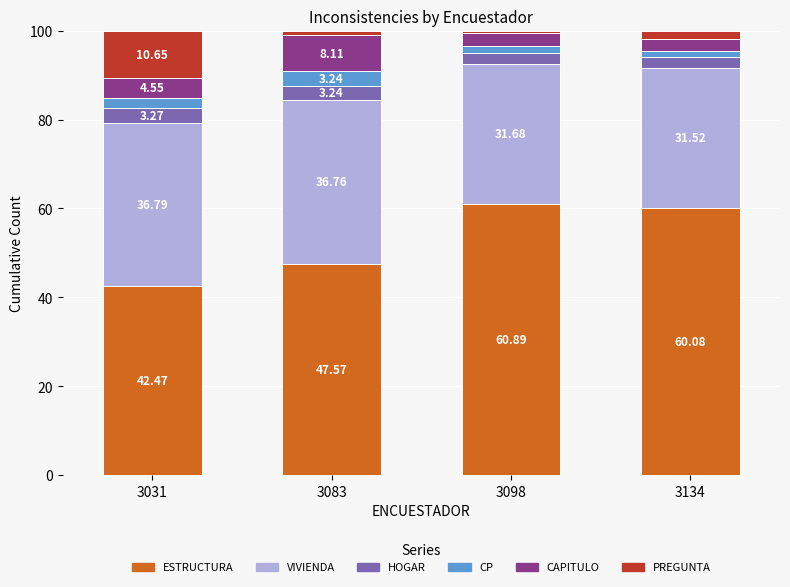

How many series are shown in this chart?

6